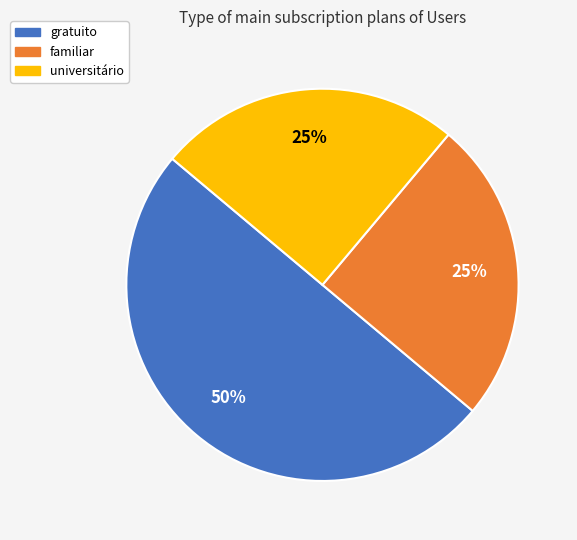

Between gratuito and familiar, which is larger?

gratuito